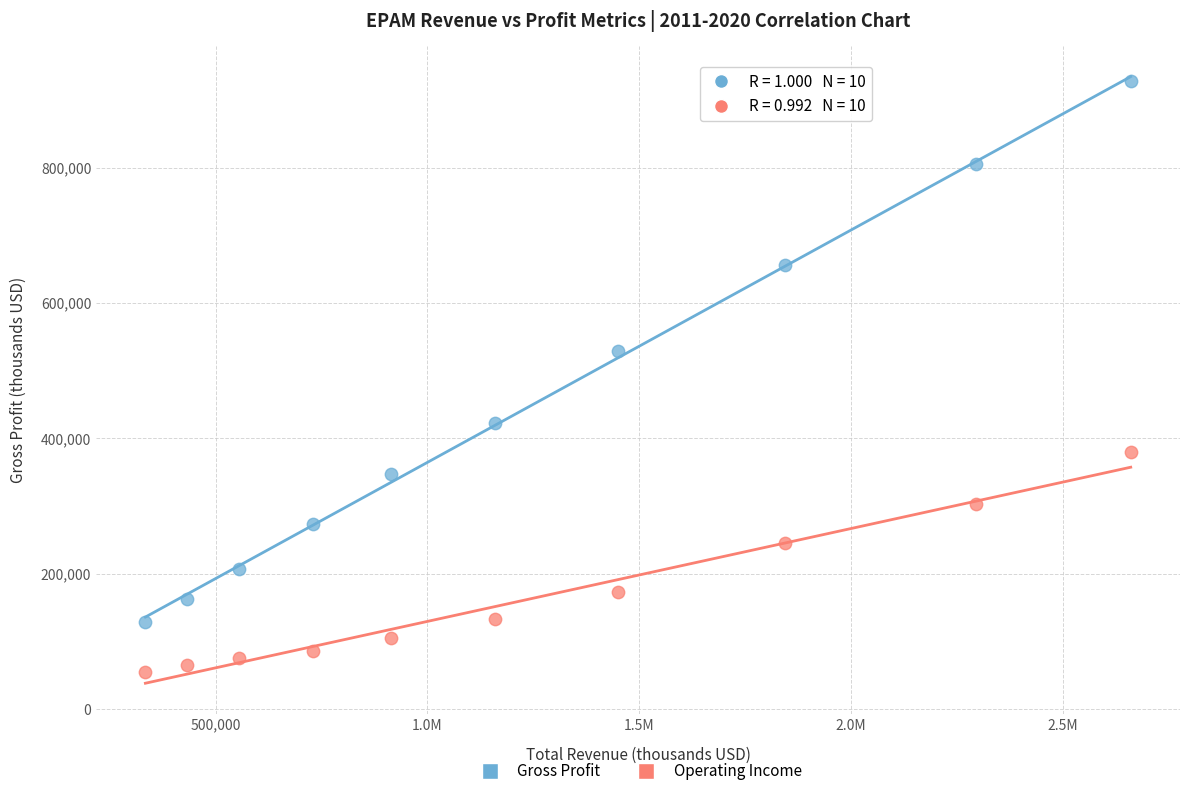

What is the X range (max minus min) for the scatter plot?

2325000